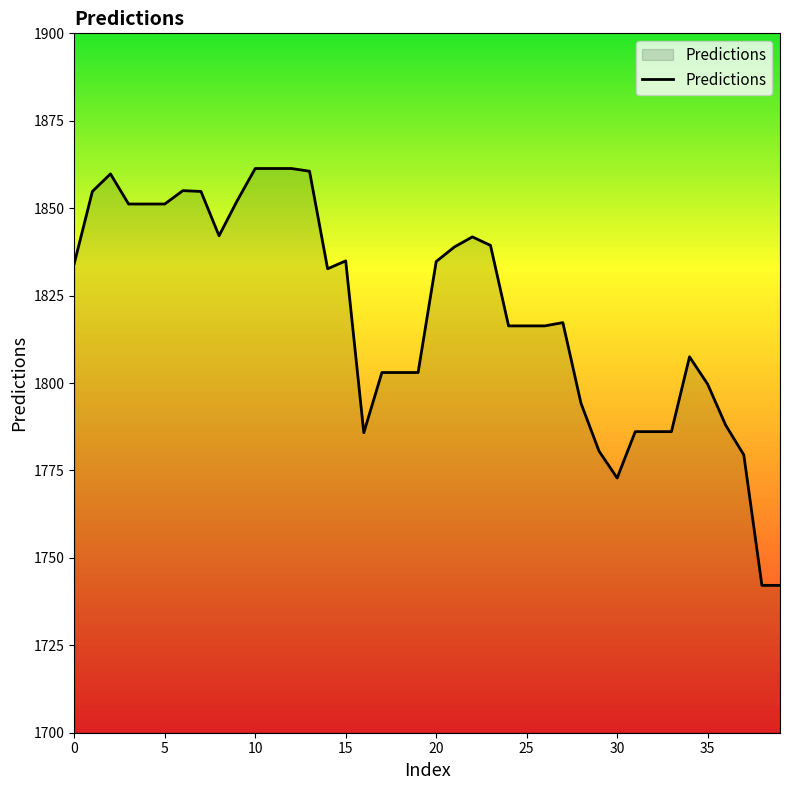

What is the maximum value shown in the chart?

1861.3